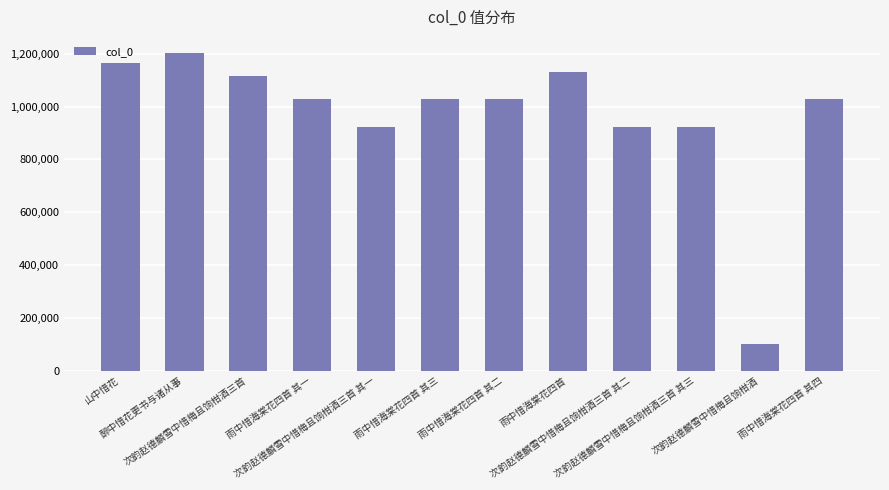

What is the label of the 5th bar from the left?

次韵赵德麟雪中惜梅且饷柑酒三首 其一